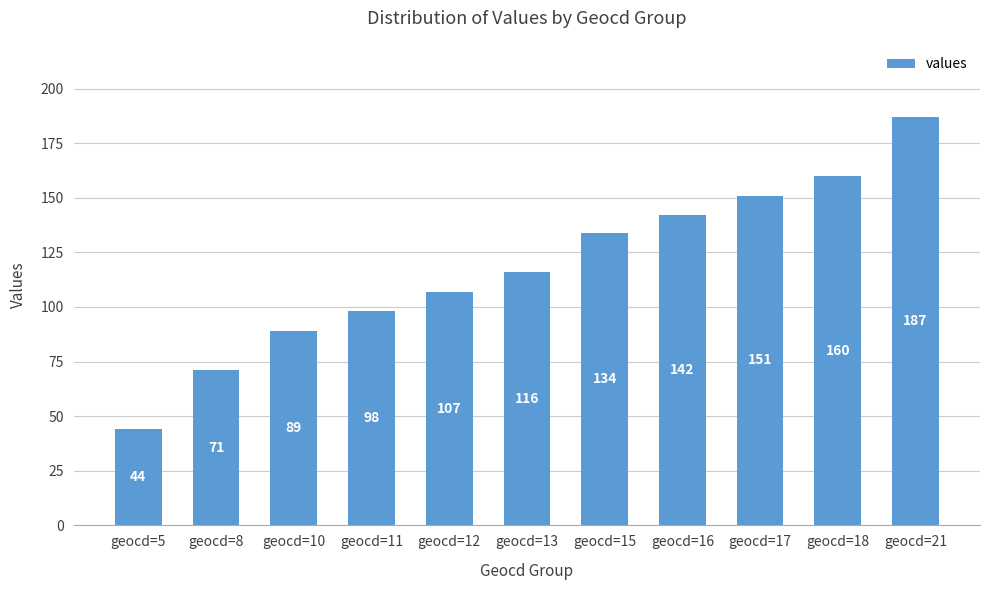

Which label corresponds to the smallest value in the chart?

geocd=5